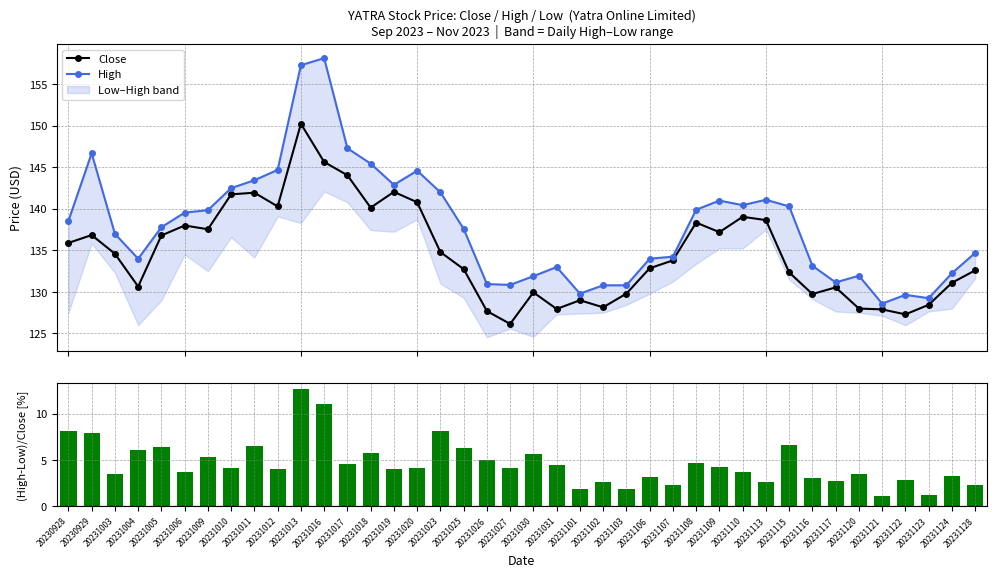

At how many categories does at least one series exceed 15?

40